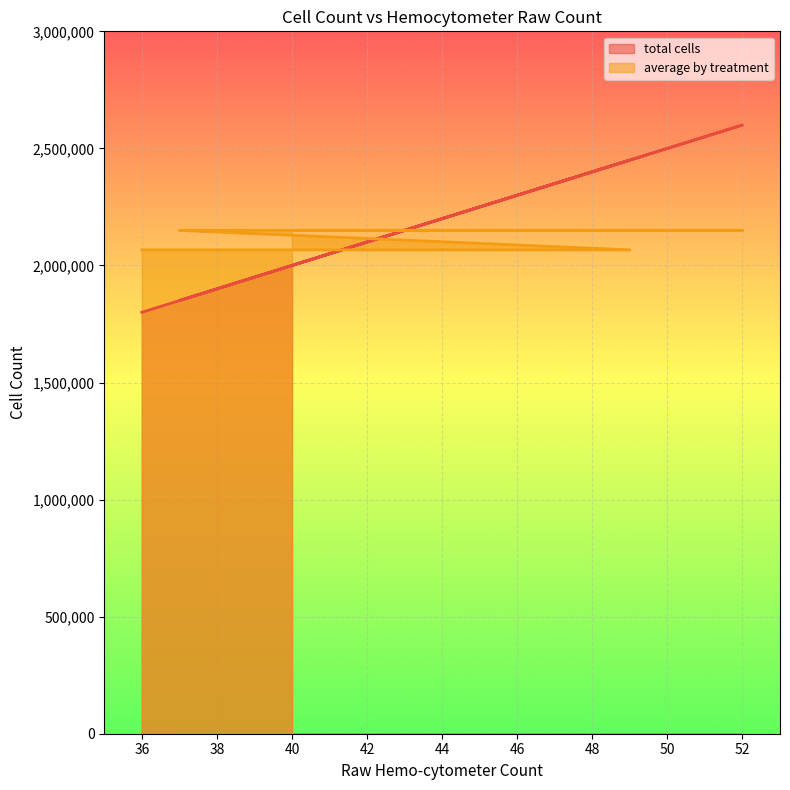

What is the maximum value for average by treatment?

2150000